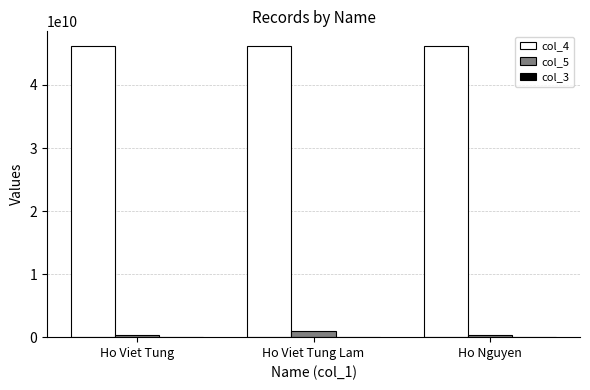

The value of col_4 at Ho Nguyen is 71113400763. True or false?

False